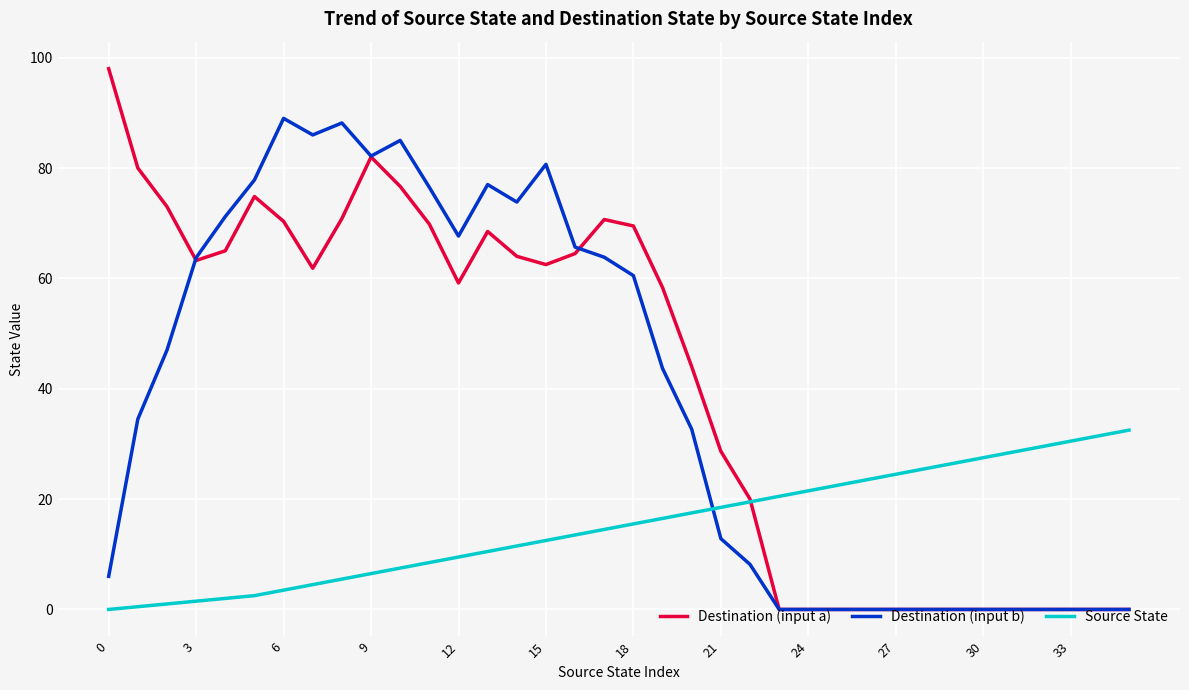

What are all the series names shown in the legend?

Destination (input a), Destination (input b), Source State